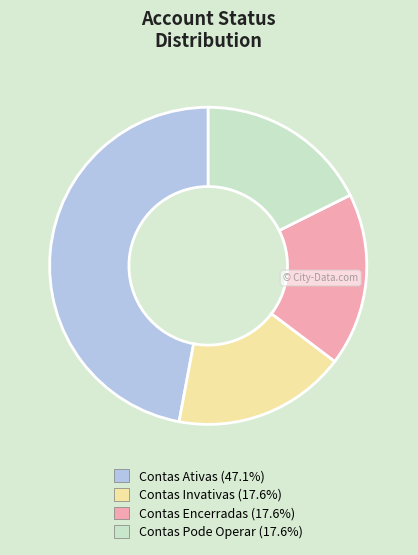

True or false: Contas Pode Operar accounts for 11% of the total.

False